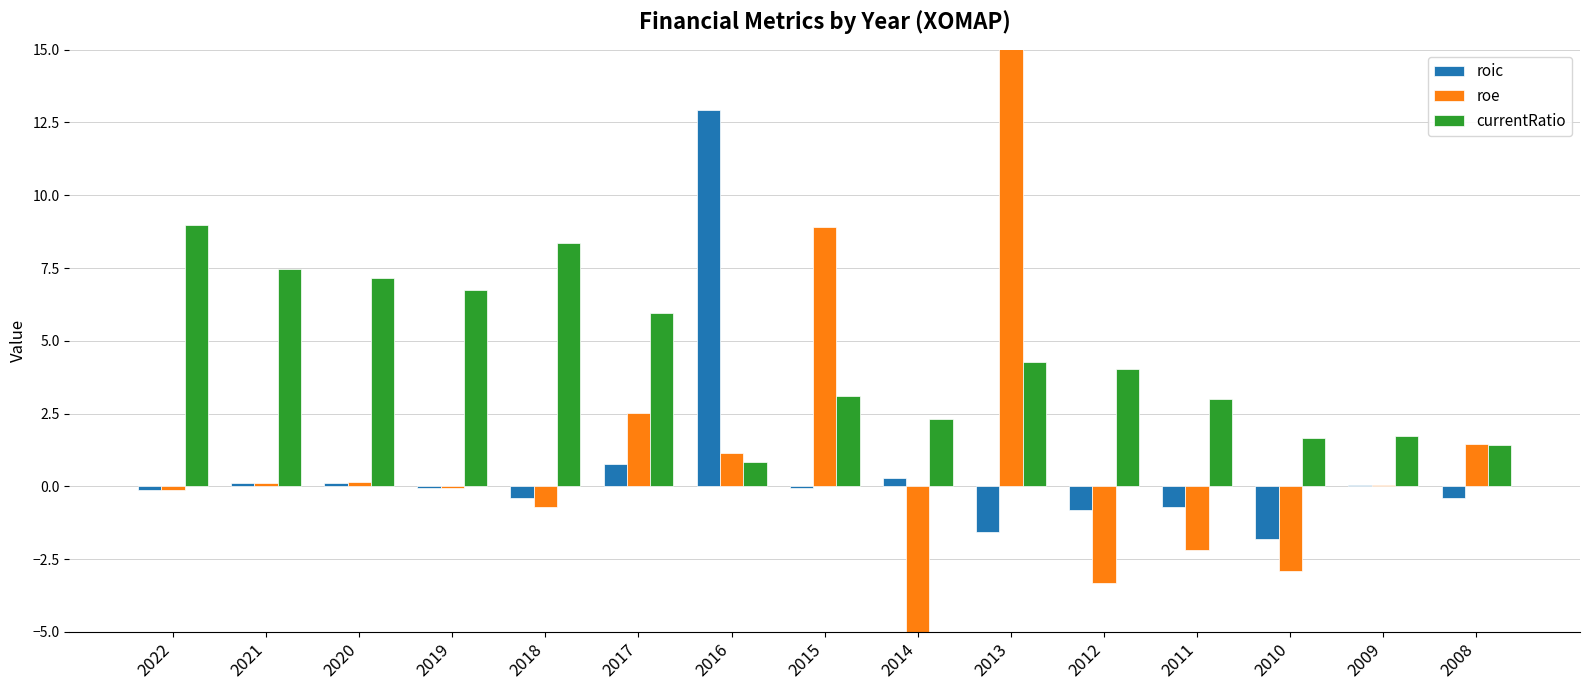

Is it true that currentRatio equals 8.3 at 2017?

False